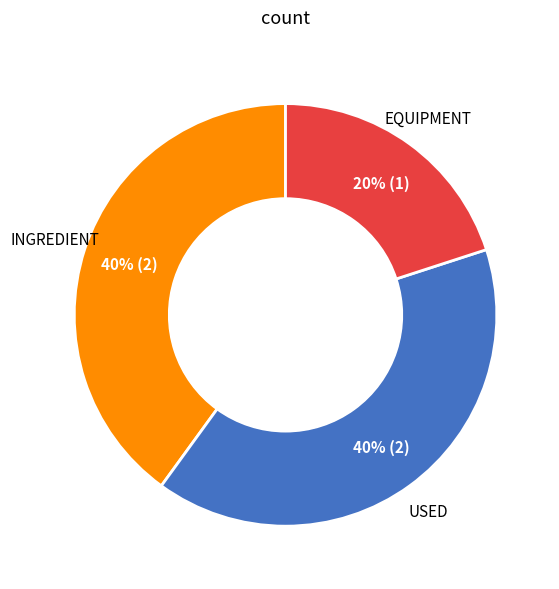

To the nearest percent, what is the difference between the largest and smallest slice percentages?

20%